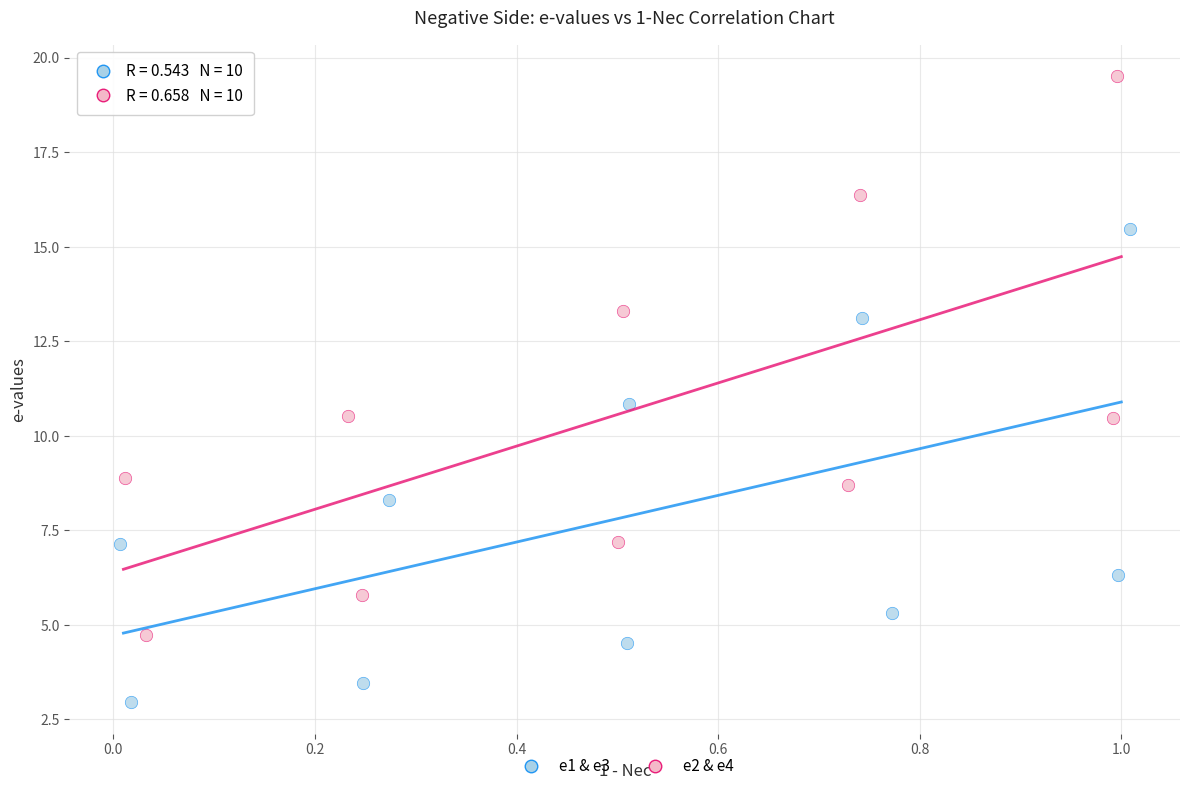

Which series has the widest spread of Y values?

e2 & e4